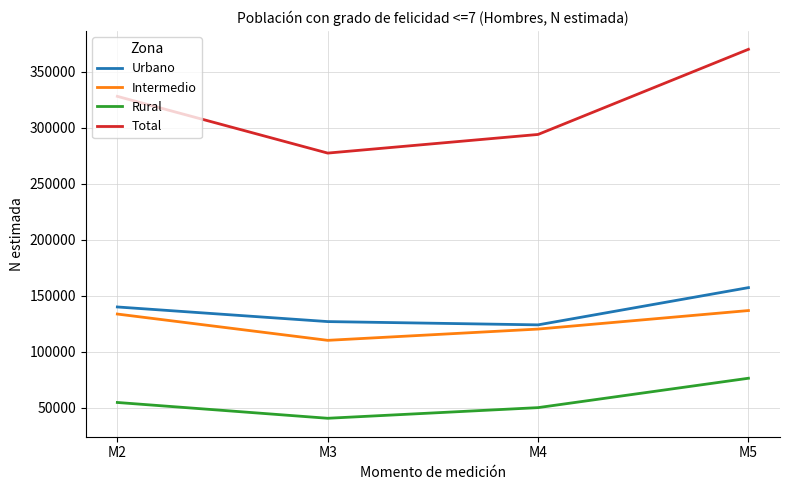

Reading left to right, transcribe all the data shown in this chart.

Urbano: 139797	126741	123813	157059
Intermedio: 133482	110000	120061	136594
Rural: 54535	40424	49931	76158
Total: 327814	277165	293805	369810